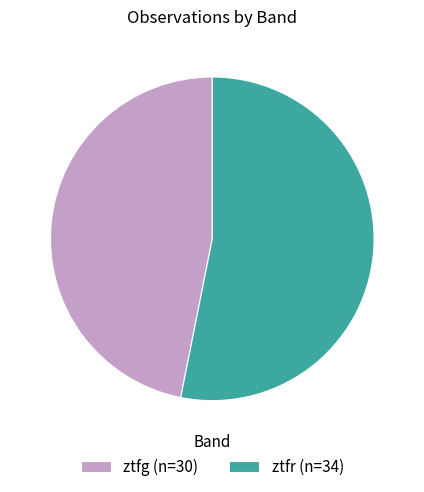

Which has a higher value, ztfg or ztfr?

ztfr